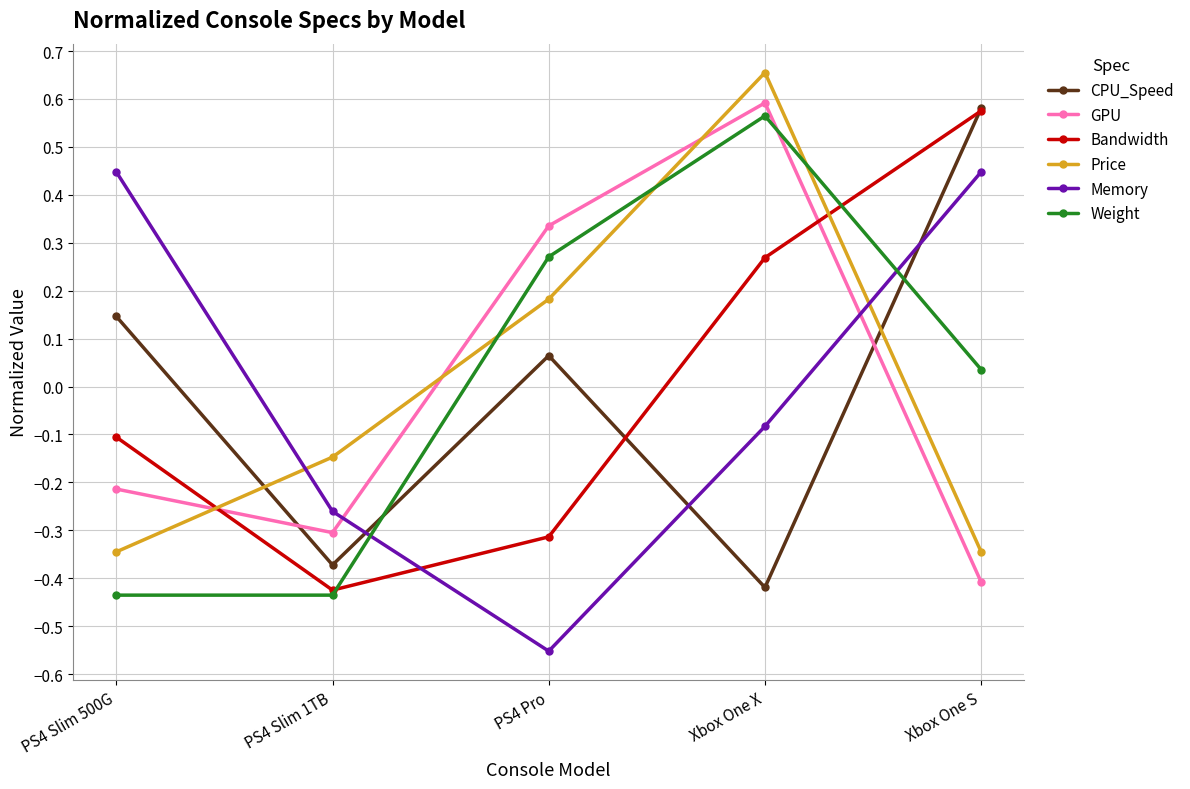

The CPU_Speed series shows -0.4 at PS4 Slim 1TB. True or false?

True